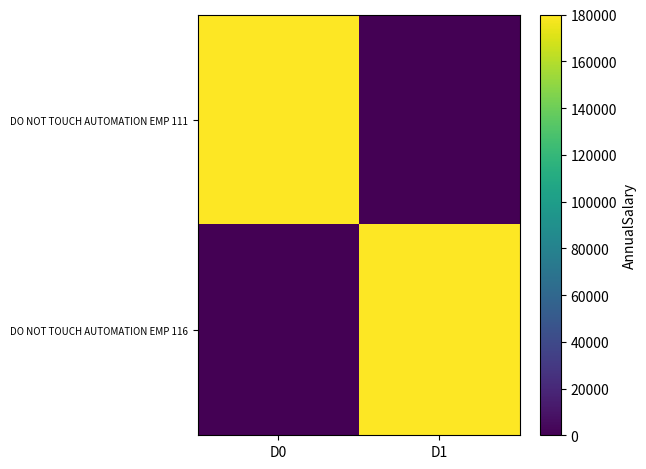

At D0, list the series in order from largest to smallest.

DO NOT TOUCH AUTOMATION EMP 111, DO NOT TOUCH AUTOMATION EMP 116